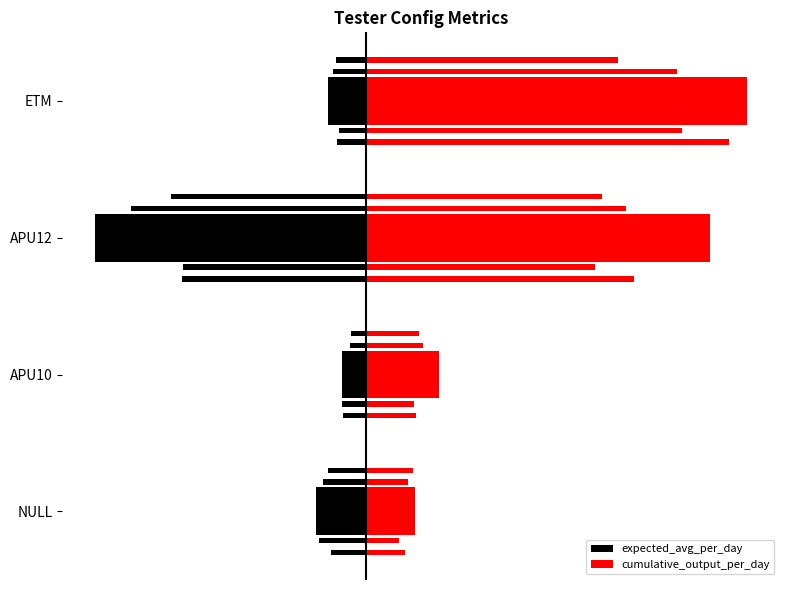

What is the difference between the second highest and minimum values in the expected_avg_per_day series?

2454613.1